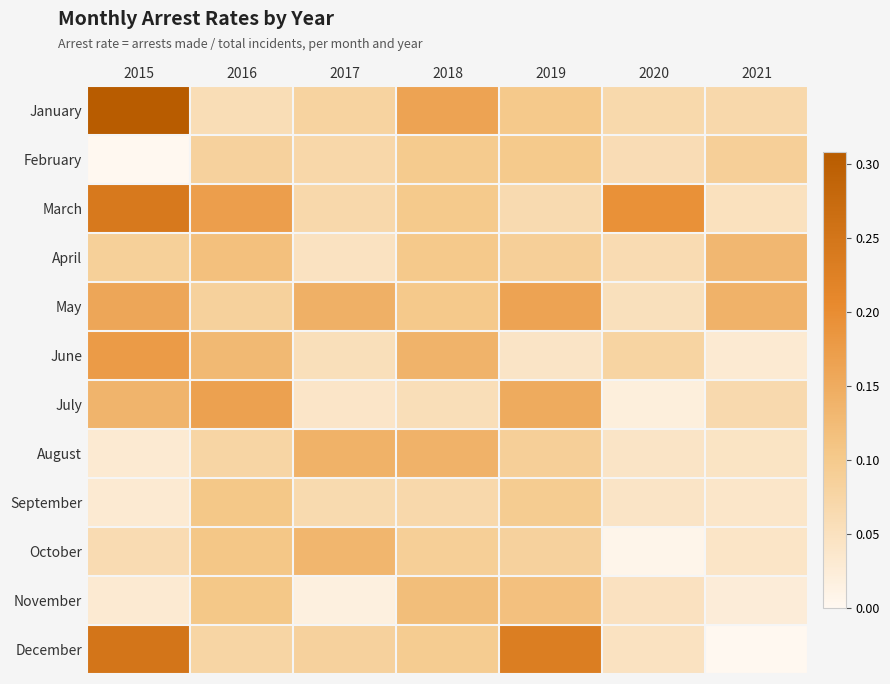

Rank the series by their maximum value, from lowest to highest.

February, September, November, April, October, August, May, July, June, March, December, January